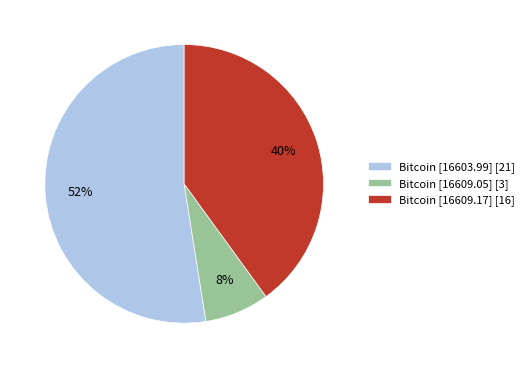

Which category accounts for the majority?

Bitcoin [16603.99] [21]